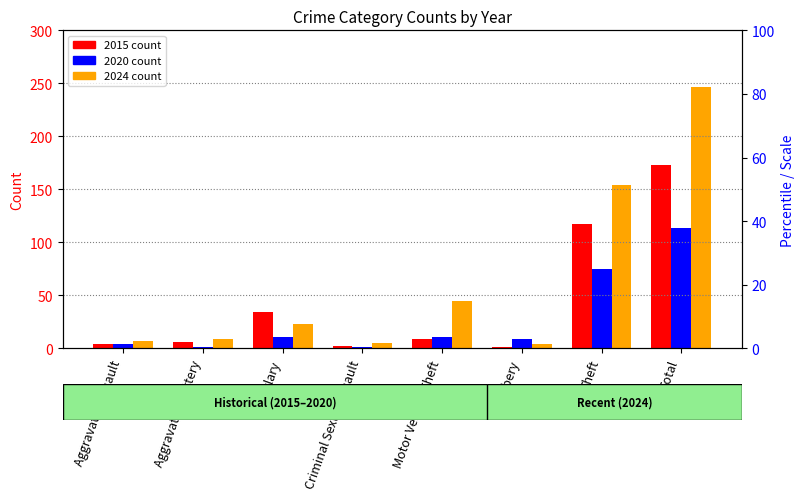

What is the label of the 1st bar from the right?

Total